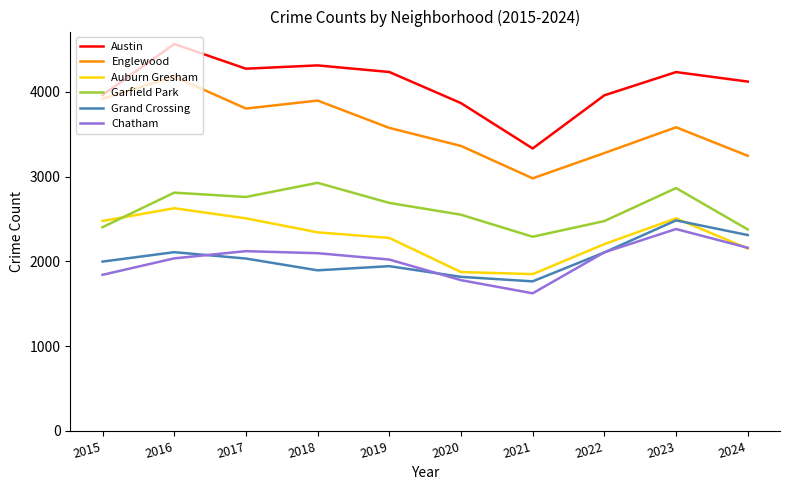

Which series has the largest total across all categories?

Austin